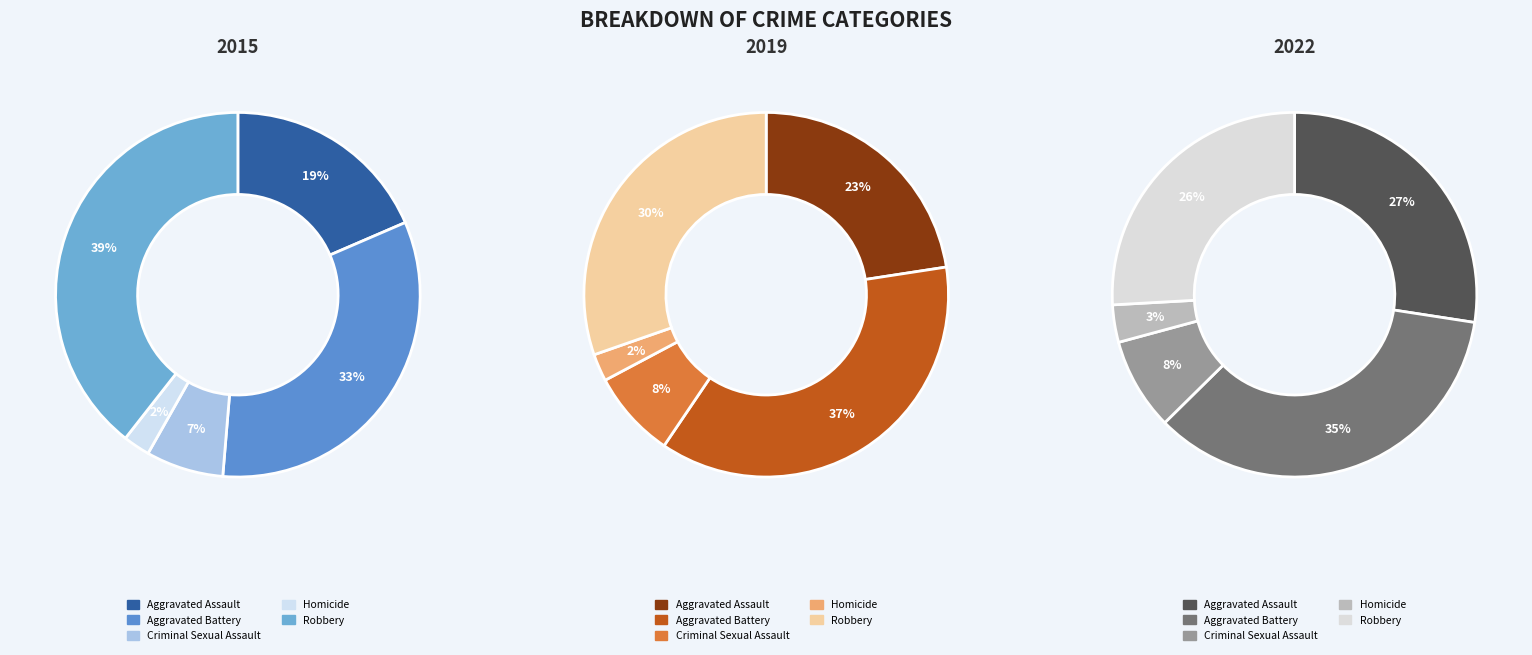

Count the number of slices in the pie.

5